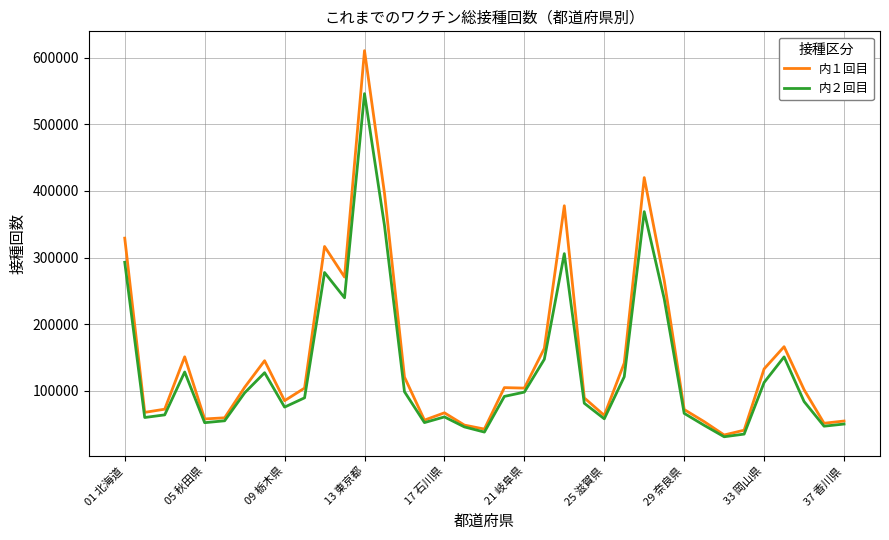

Which series has the widest spread of values?

内１回目